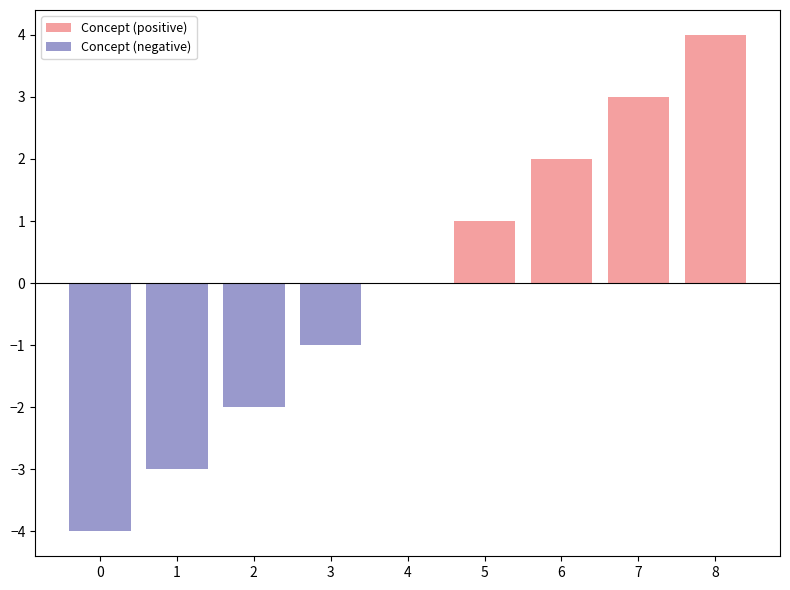

Are the bars horizontal?

No